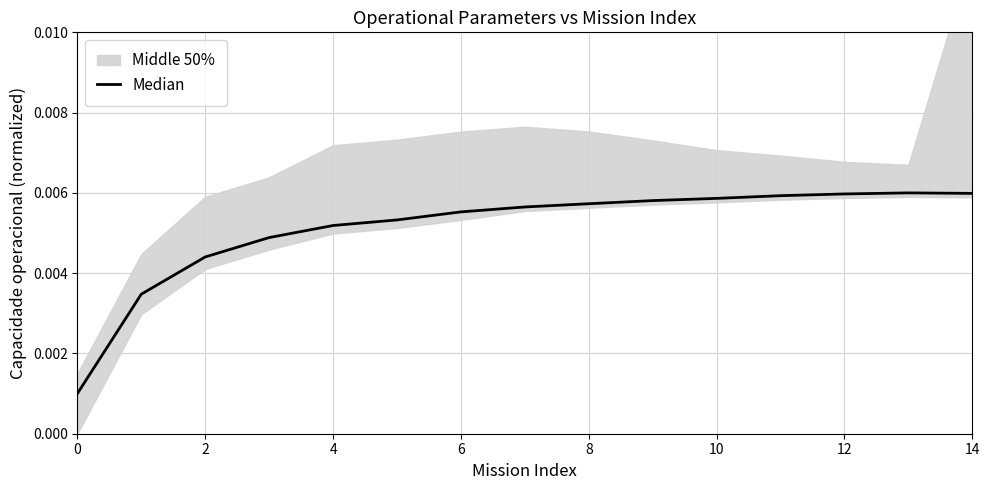

At which category does the chart reach its peak across all series?

13